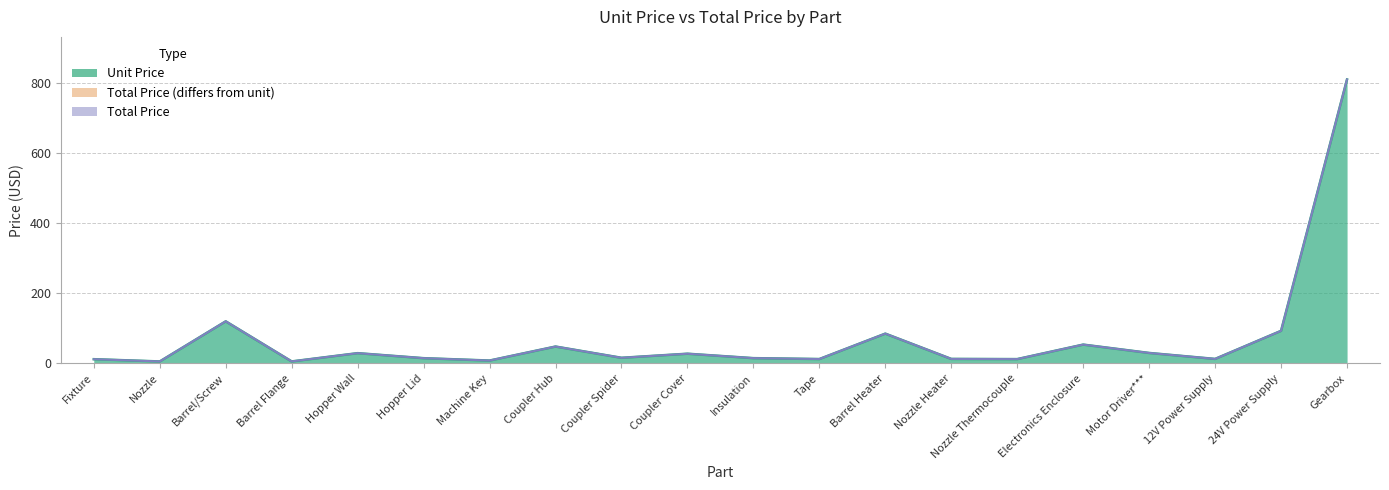

Reading left to right, transcribe all the data shown in this chart.

Unit Price: Fixture=12.2	Nozzle=5.8	Barrel/Screw=120.0	Barrel Flange=5.8	Hopper Wall=29.4	Hopper Lid=15.1	Machine Key=8.3	Coupler Hub=48.2	Coupler Spider=16.2	Coupler Cover=27.8	Insulation=15.2	Tape=12.6	Barrel Heater=85.0	Nozzle Heater=13.0	Nozzle Thermocouple=12.5	Electronics Enclosure=53.8	Motor Driver***=29.9	12V Power Supply=13.0	24V Power Supply=92.9	Gearbox=808.8
Total Price: Fixture=12.2	Nozzle=5.8	Barrel/Screw=120.0	Barrel Flange=5.8	Hopper Wall=29.4	Hopper Lid=15.1	Machine Key=8.3	Coupler Hub=48.2	Coupler Spider=16.2	Coupler Cover=27.8	Insulation=15.2	Tape=12.6	Barrel Heater=85.0	Nozzle Heater=13.0	Nozzle Thermocouple=12.5	Electronics Enclosure=53.8	Motor Driver***=29.9	12V Power Supply=13.0	24V Power Supply=92.9	Gearbox=808.8